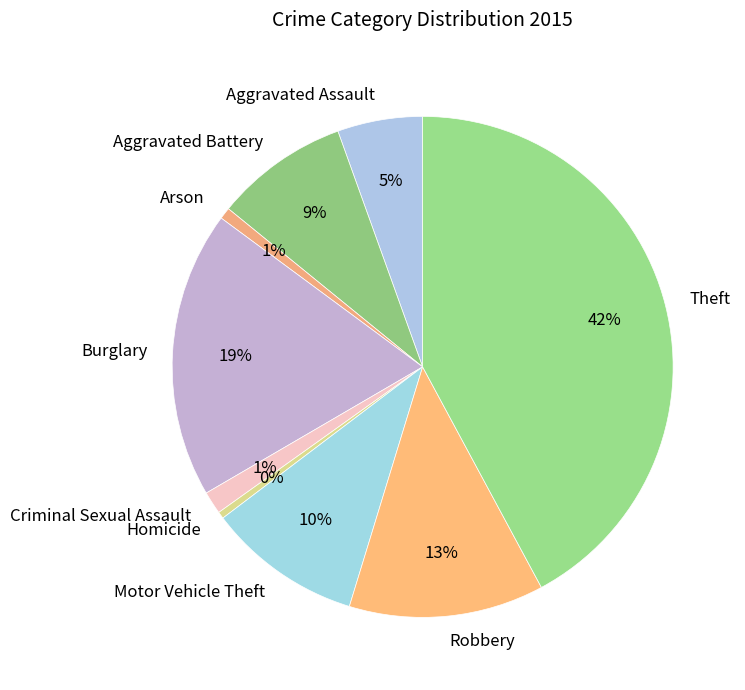

Is the sum of Robbery and Aggravated Assault greater than half?

No